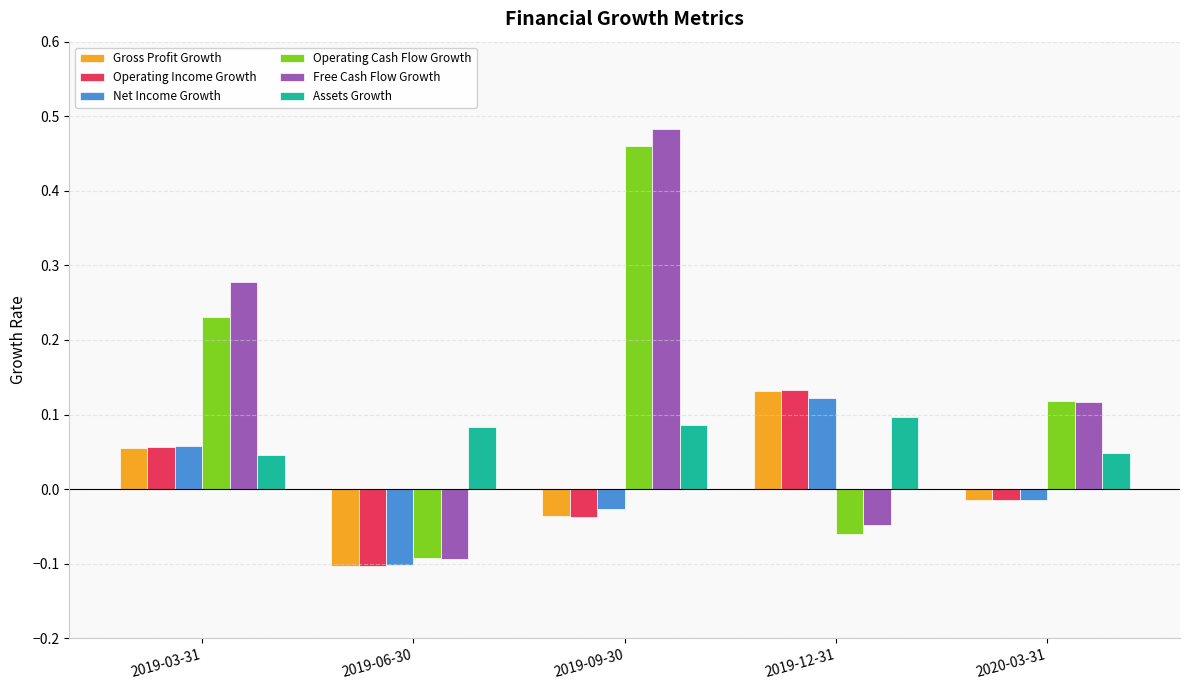

How many bars are there in each group?

6